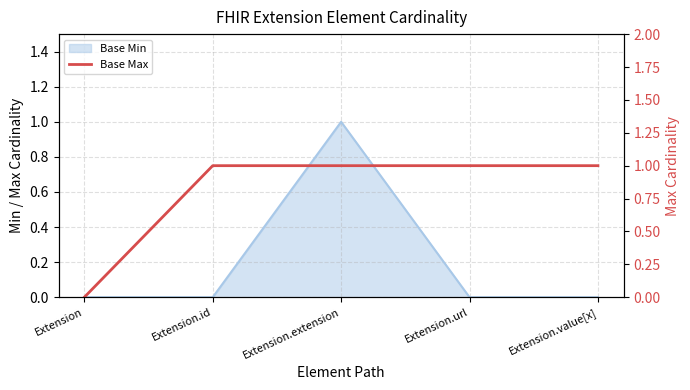

How many categories are shown in the chart?

5